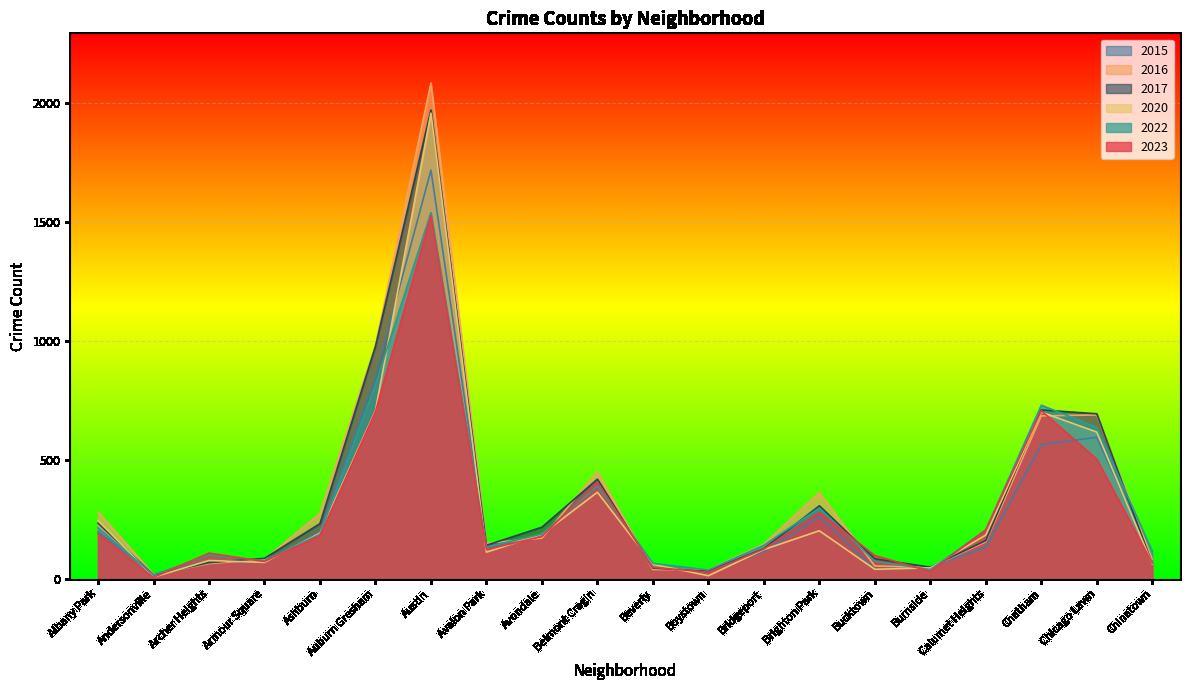

Between which two adjacent categories do 2023 and 2015 first intersect?

Andersonville and Archer Heights